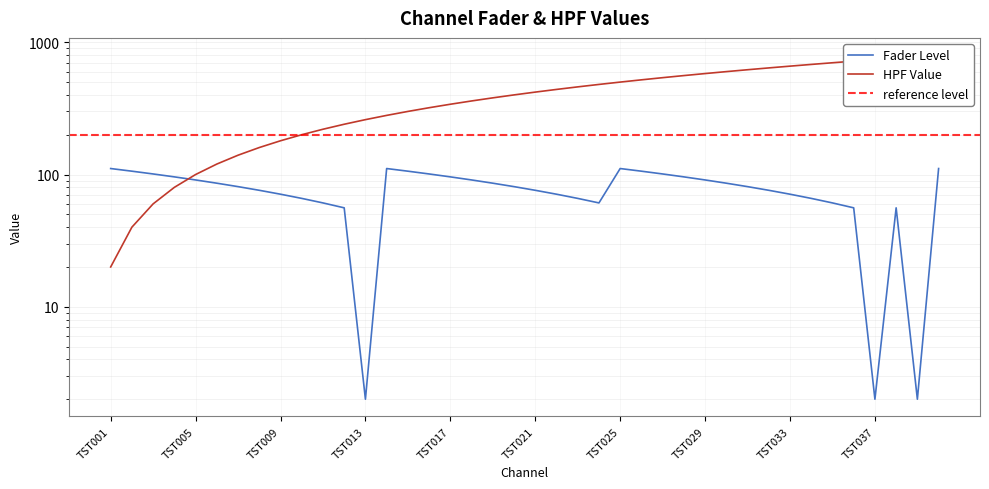

Which has a higher value, TST030 or TST007?

TST030